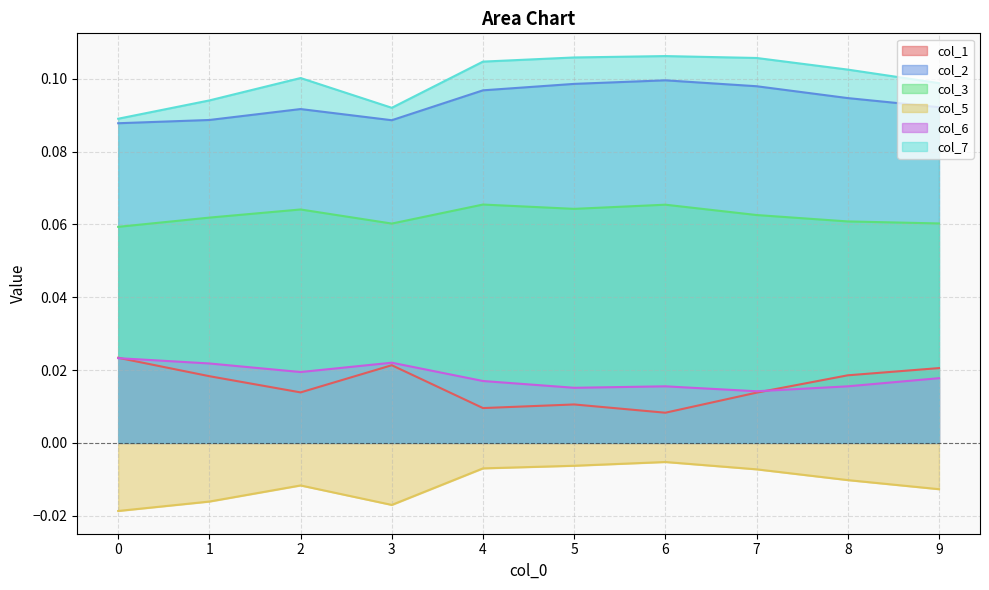

True or false: col_5 has more than 1 interior local peaks.

True